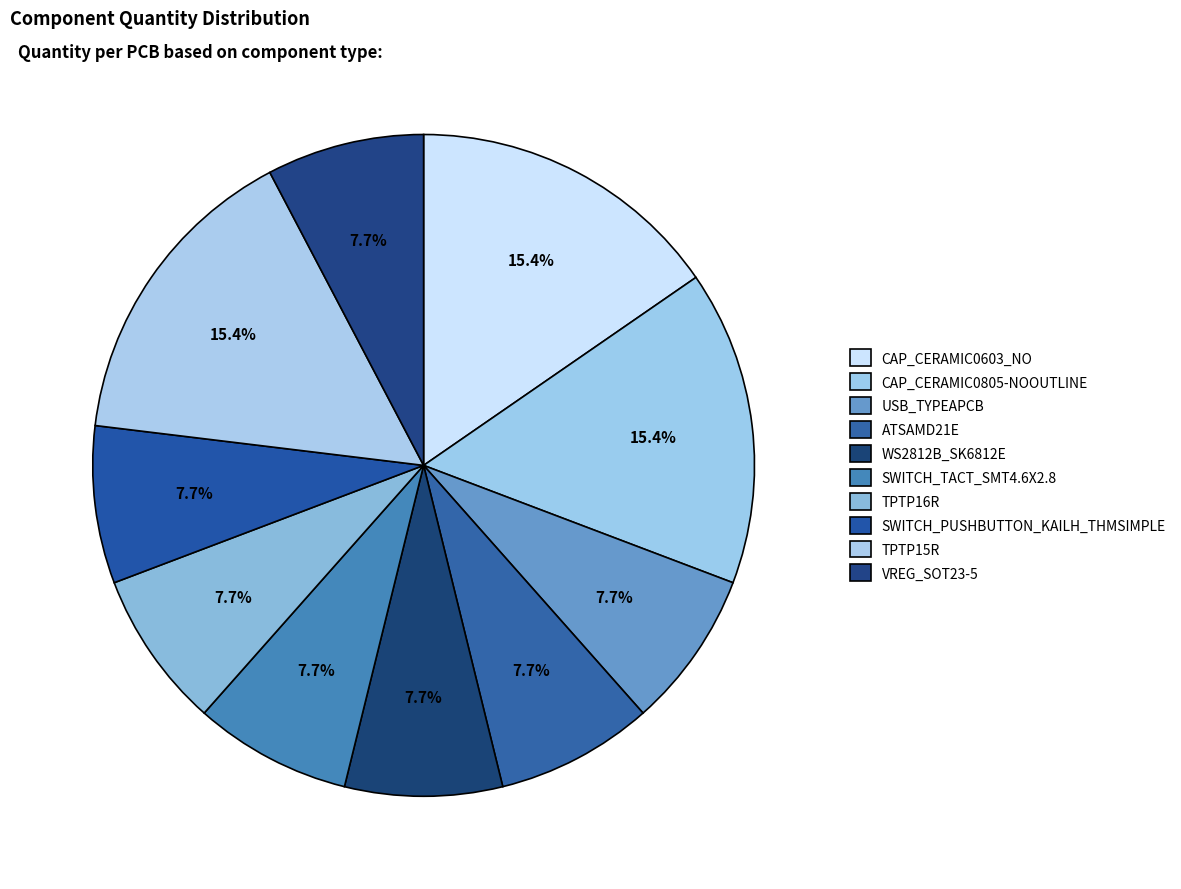

What is the largest slice in the pie chart?

CAP_CERAMIC0603_NO